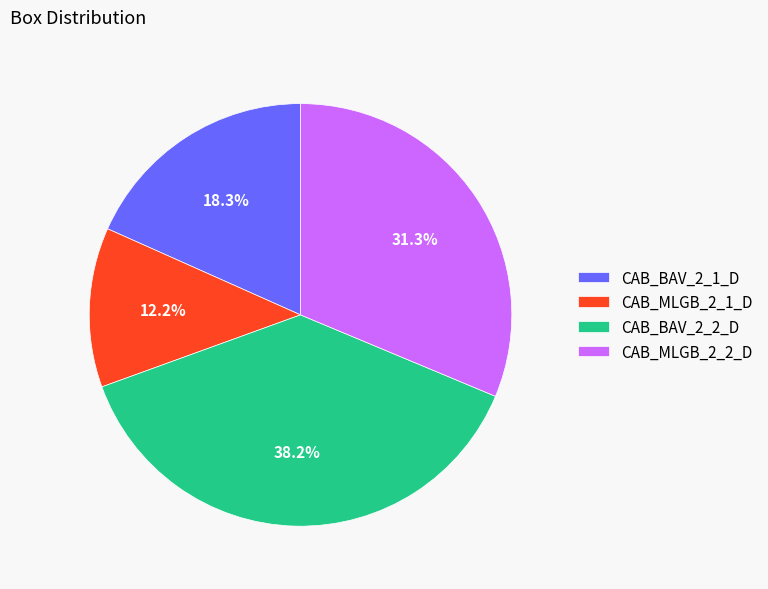

To the nearest percent, what is the average slice percentage?

25%